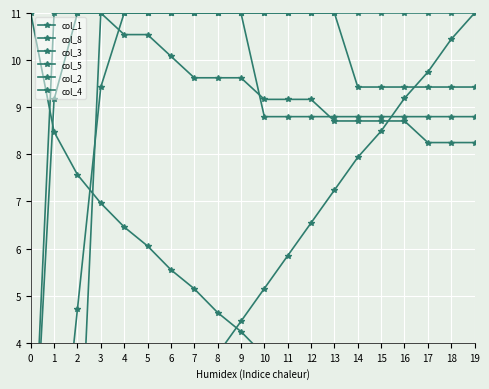

At how many categories does at least one series exceed 10?

20